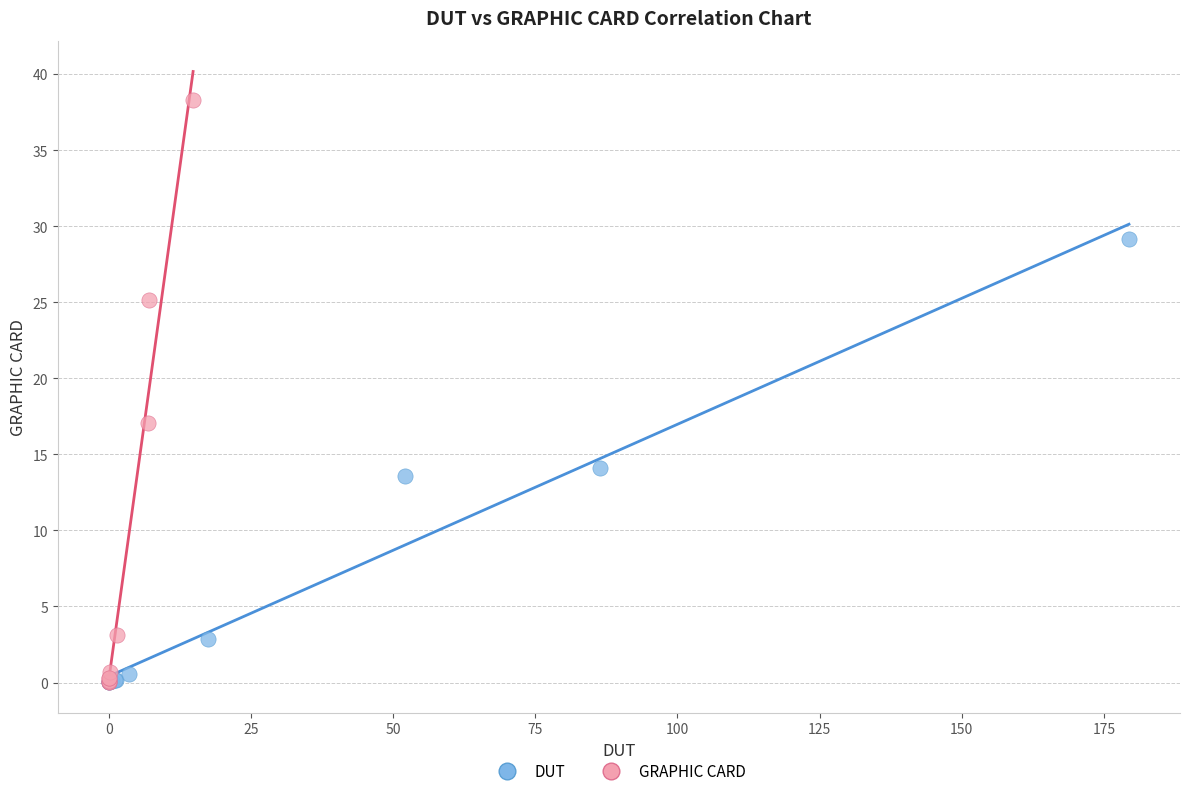

Which series contains the highest Y value?

GRAPHIC CARD